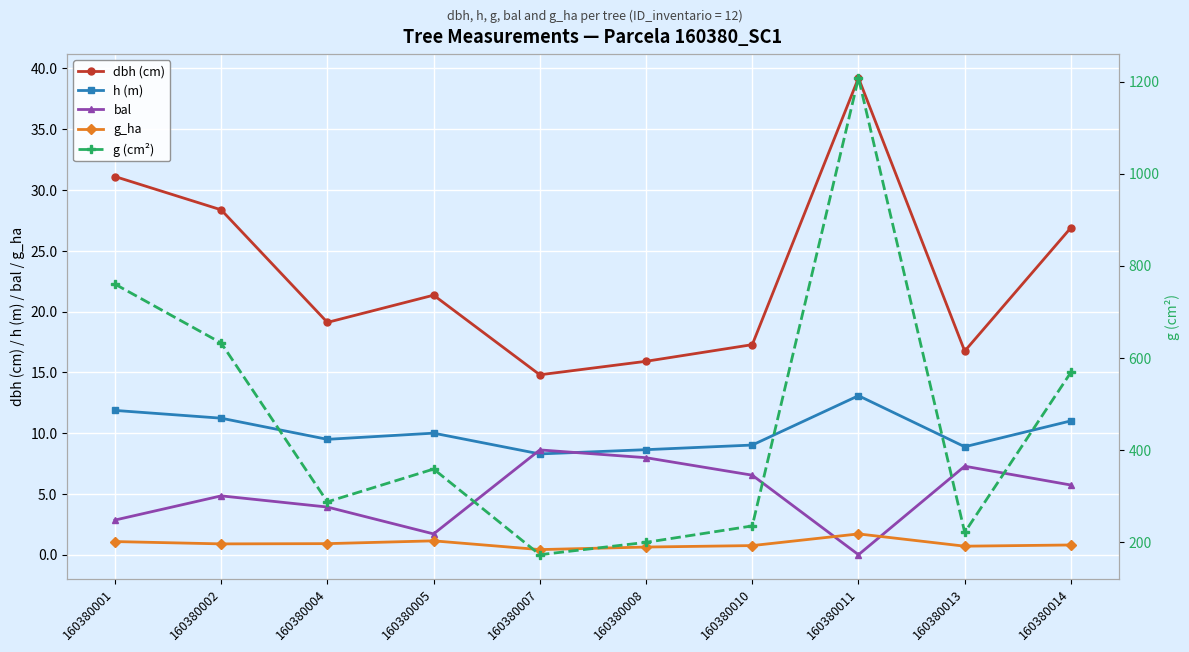

What is the difference between the bal values at 160380001 and 160380014?

2.9